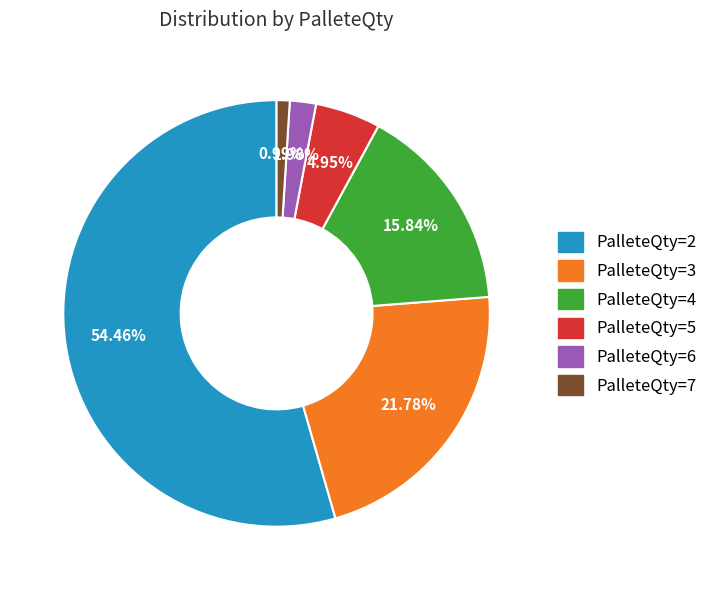

To the nearest percent, what portion does PalleteQty=6 represent?

2%